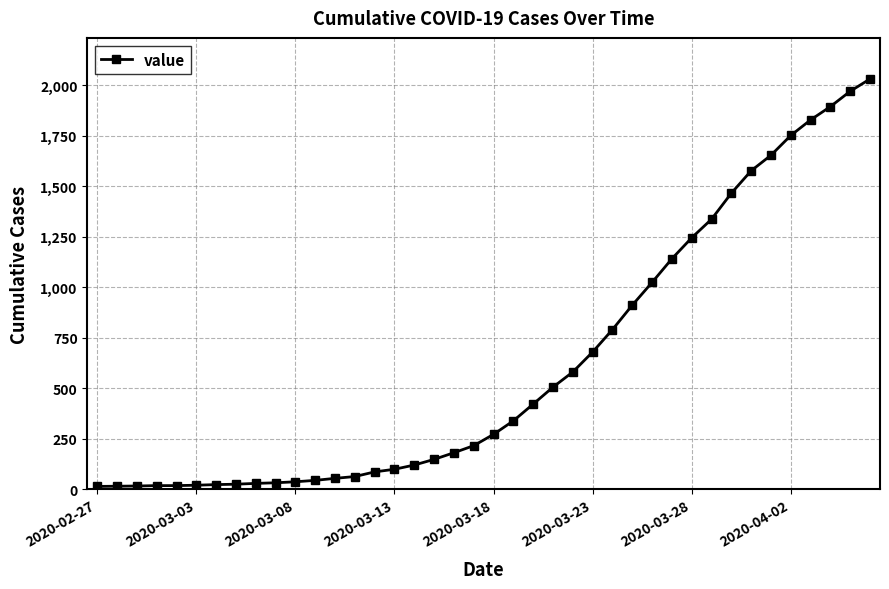

What is the difference between the maximum and minimum values?

2019